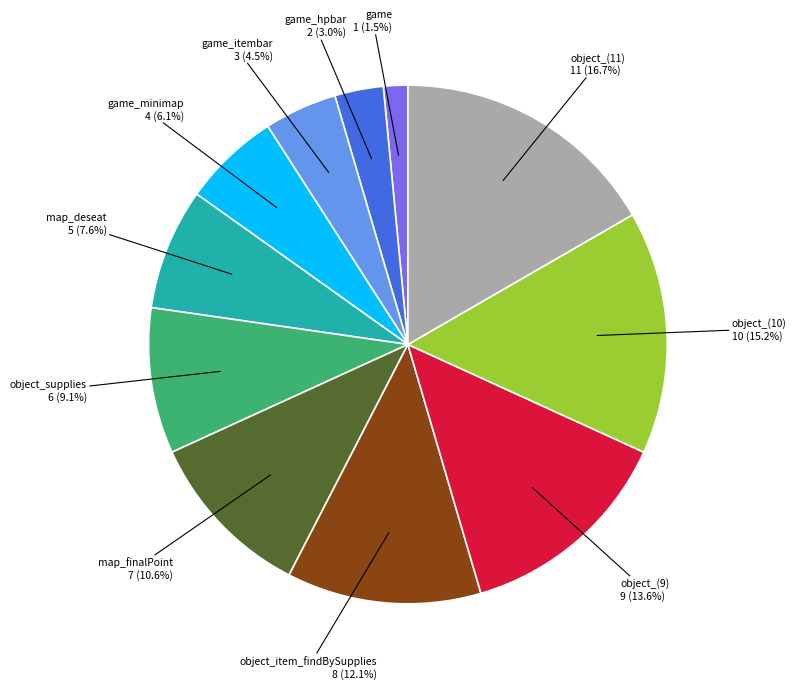

The object_(9) slice represents 14% of the pie. True or false?

True